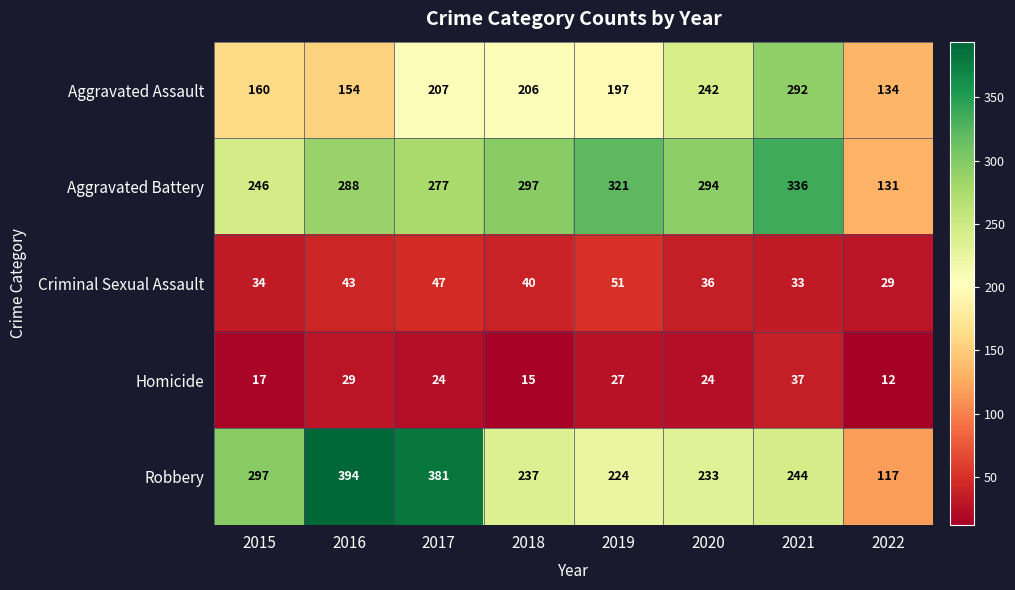

At which category is the sum across all series the highest?

2021